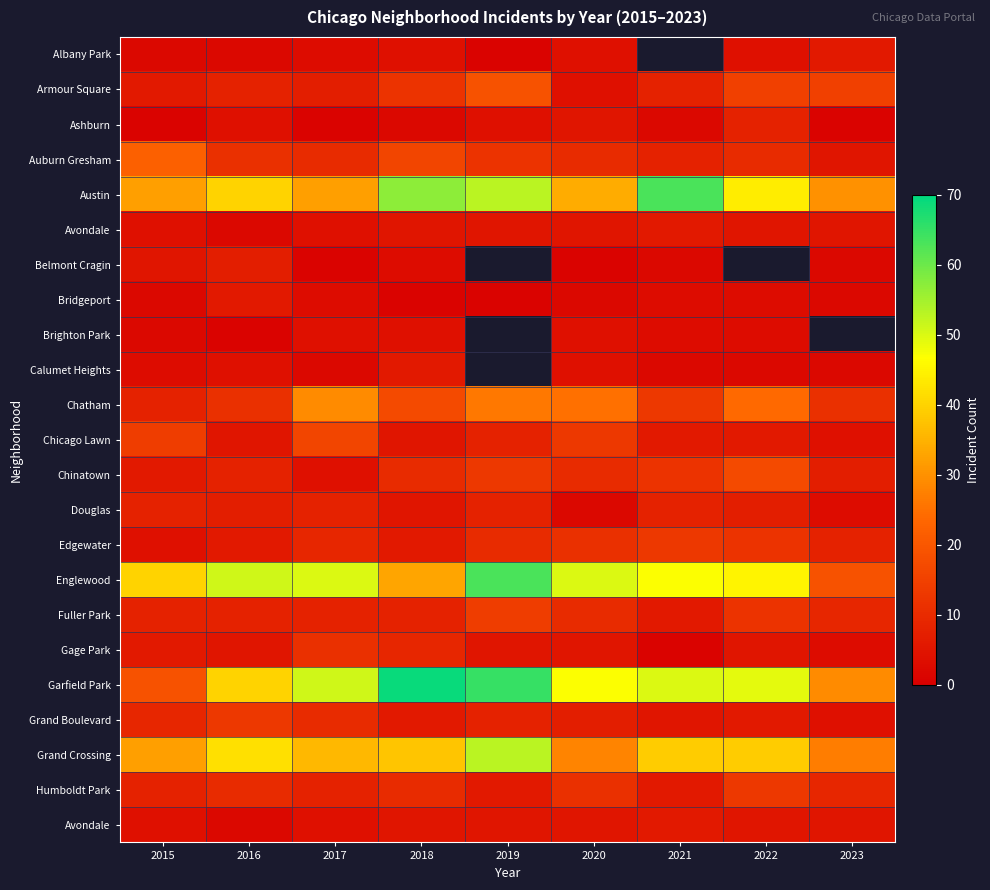

At how many categories does at least one series exceed 35?

8